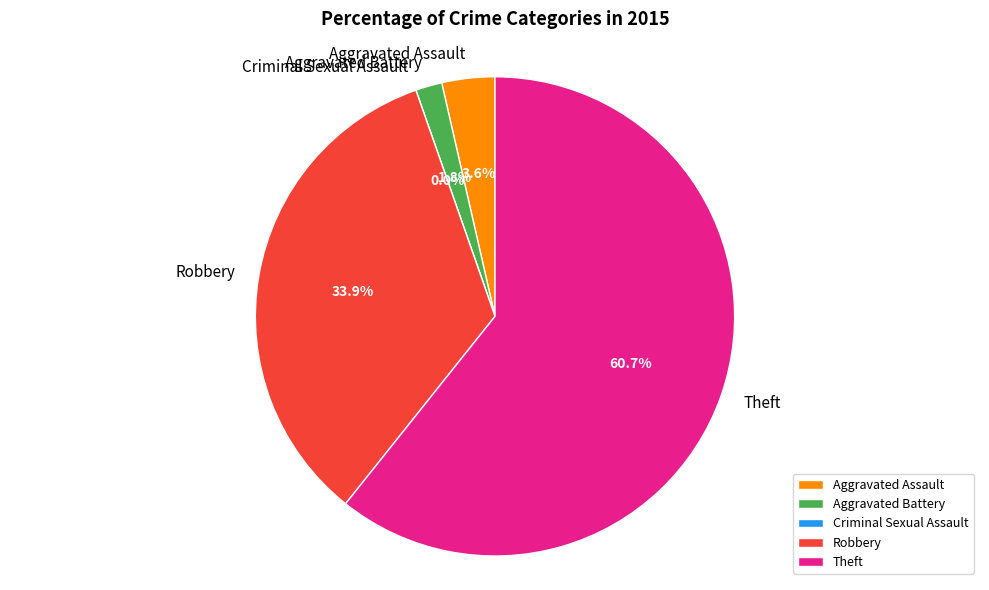

To the nearest percent, what is the average slice percentage?

20%